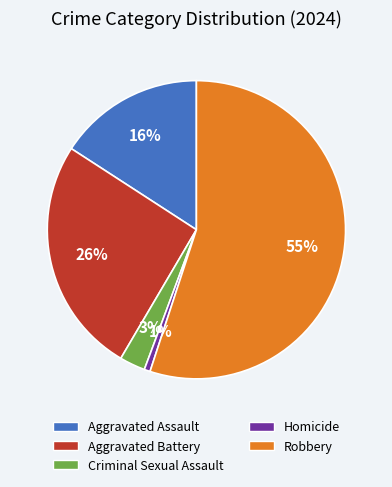

Does any single category account for the majority?

Yes